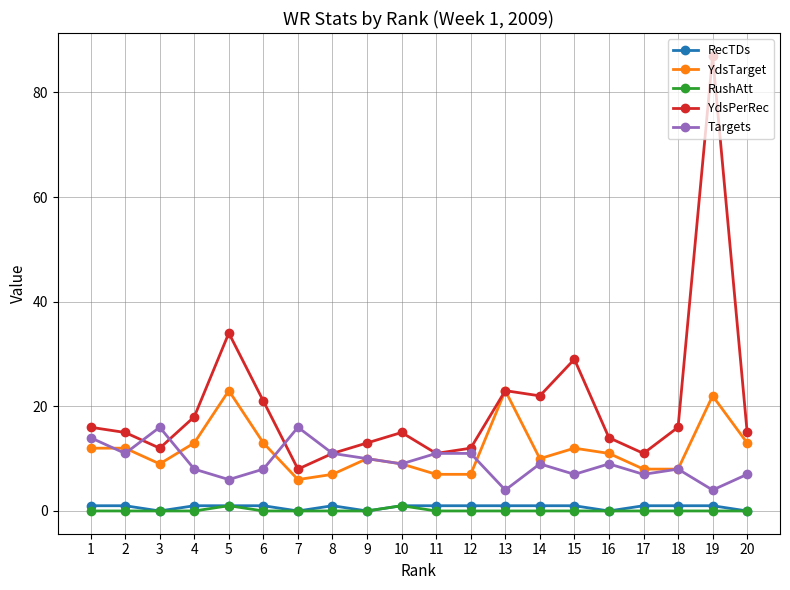

How many series are shown in this chart?

5